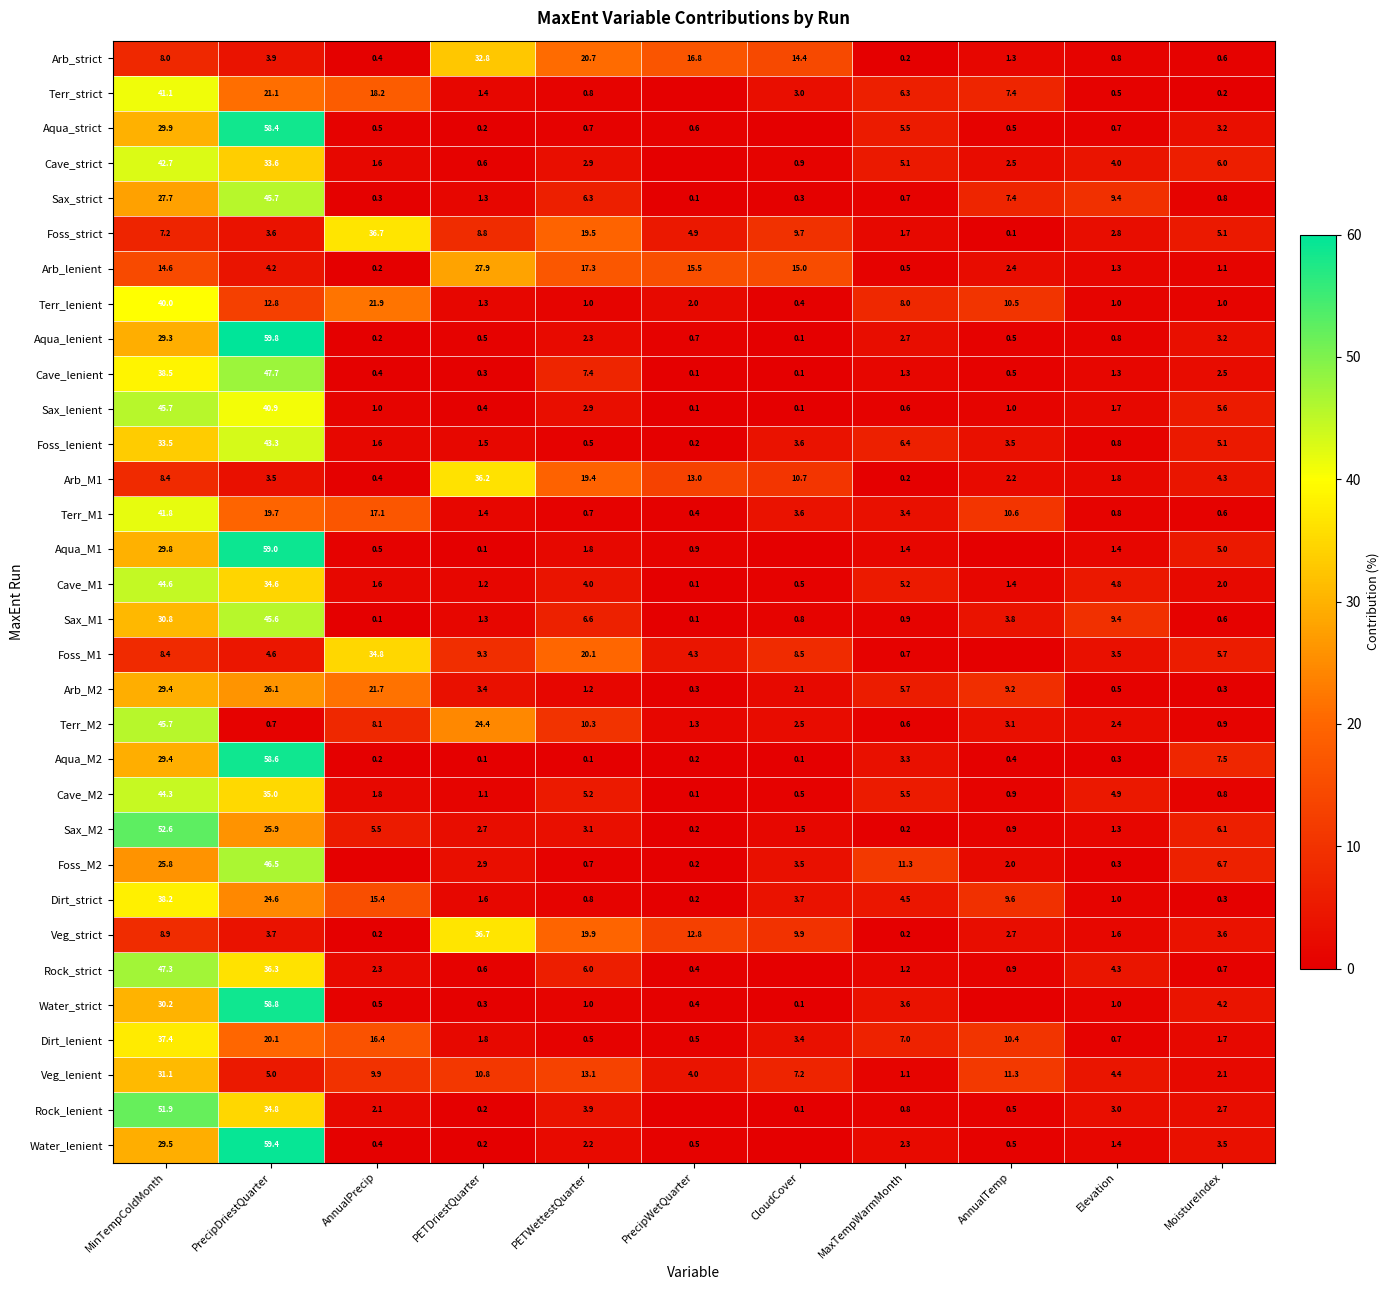

What is the spread (max minus min) of values at MoistureIndex?

7.3